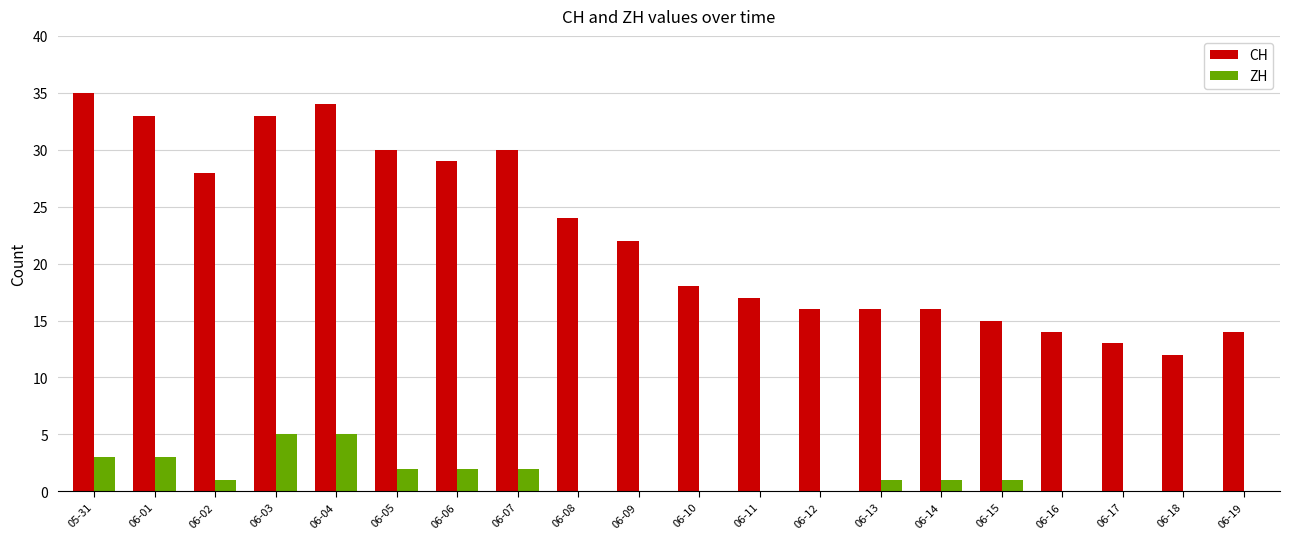

What is the greatest value displayed?

35